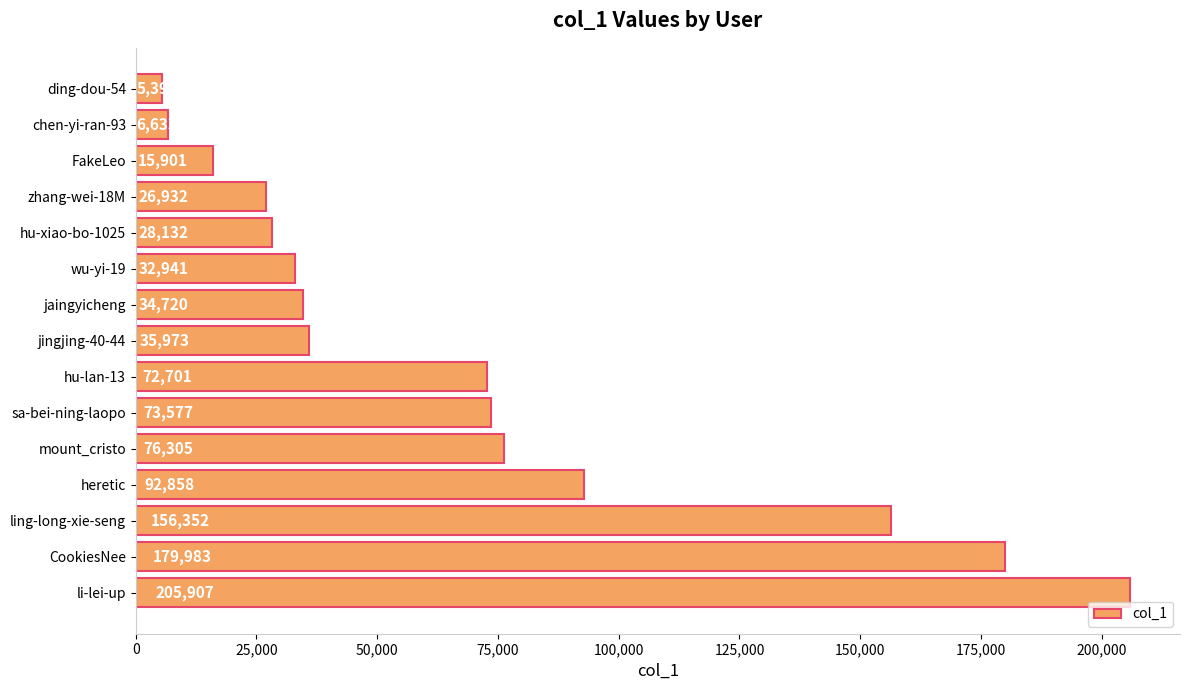

How many data points are less than 35973?

7